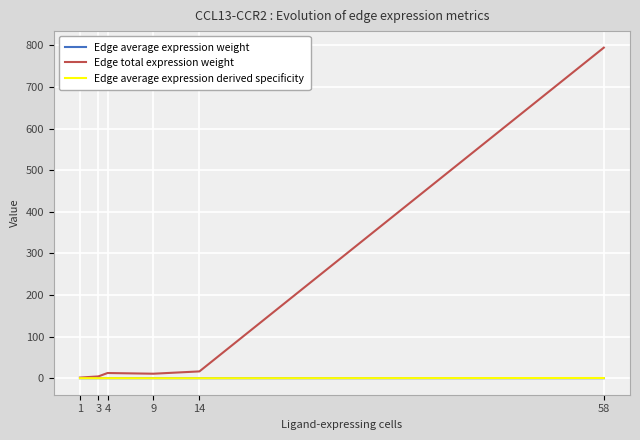

True or false: Edge average expression derived specificity and Edge average expression weight cross at least once.

False